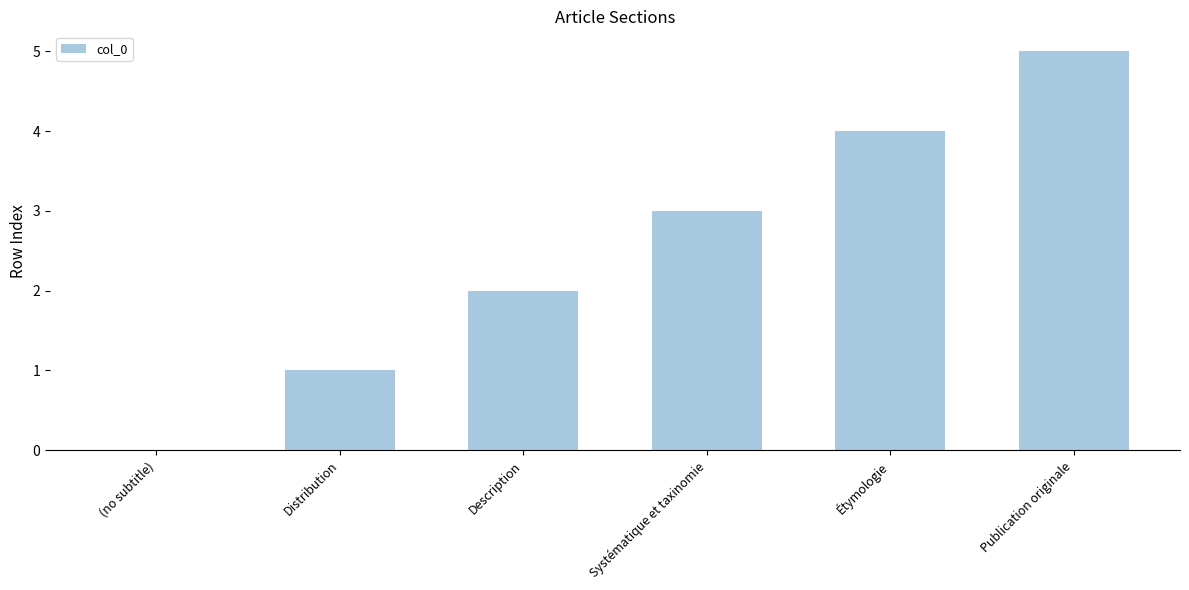

Reading left to right, what are all the values shown in this chart?

(no subtitle)=0	Distribution=1	Description=2	Systématique et taxinomie=3	Étymologie=4	Publication originale=5